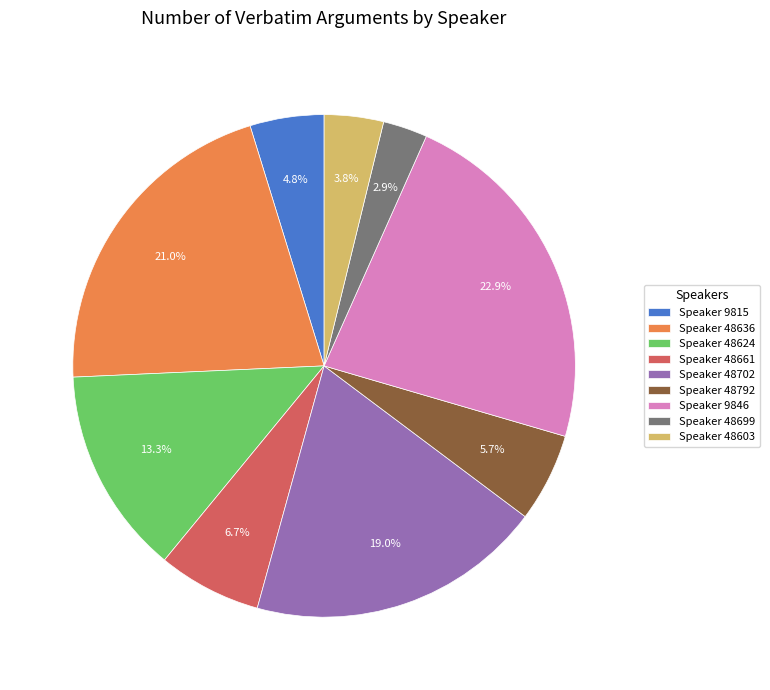

How much of the chart is everything except Speaker 48603?

96.2%